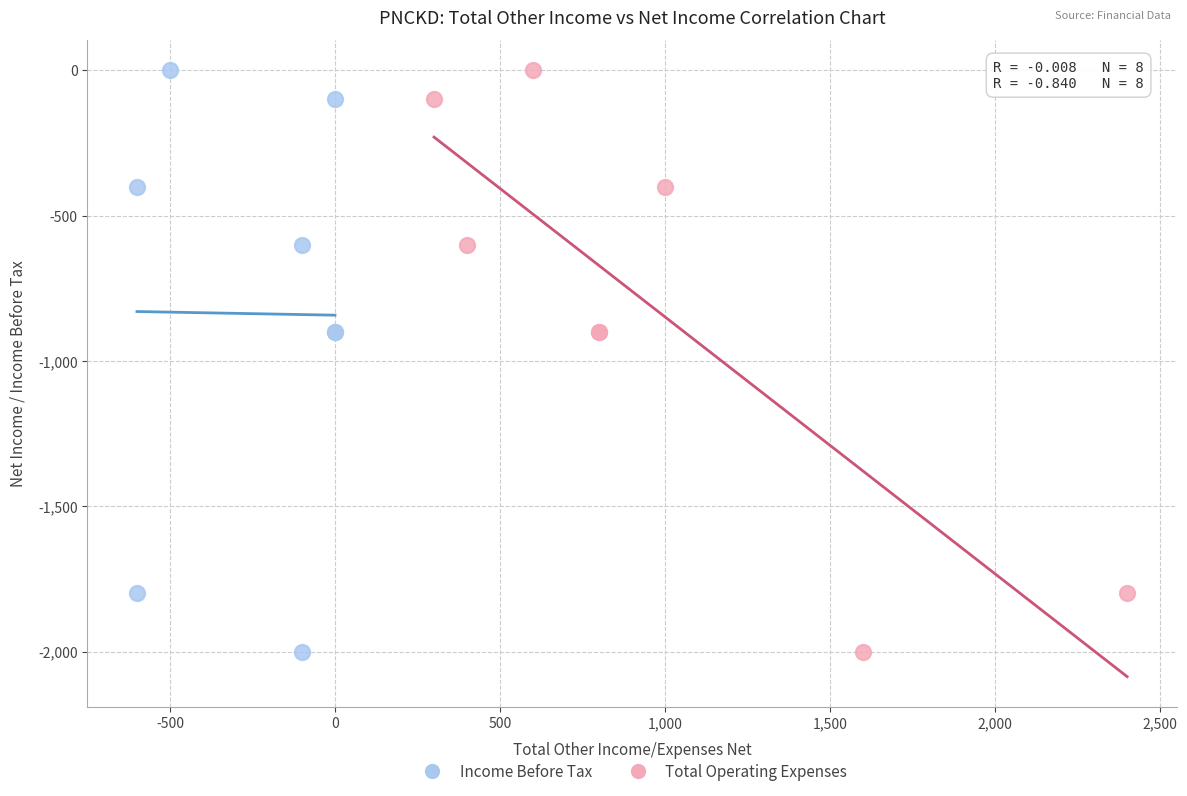

What are all the series names shown in the legend?

Income Before Tax, Total Operating Expenses